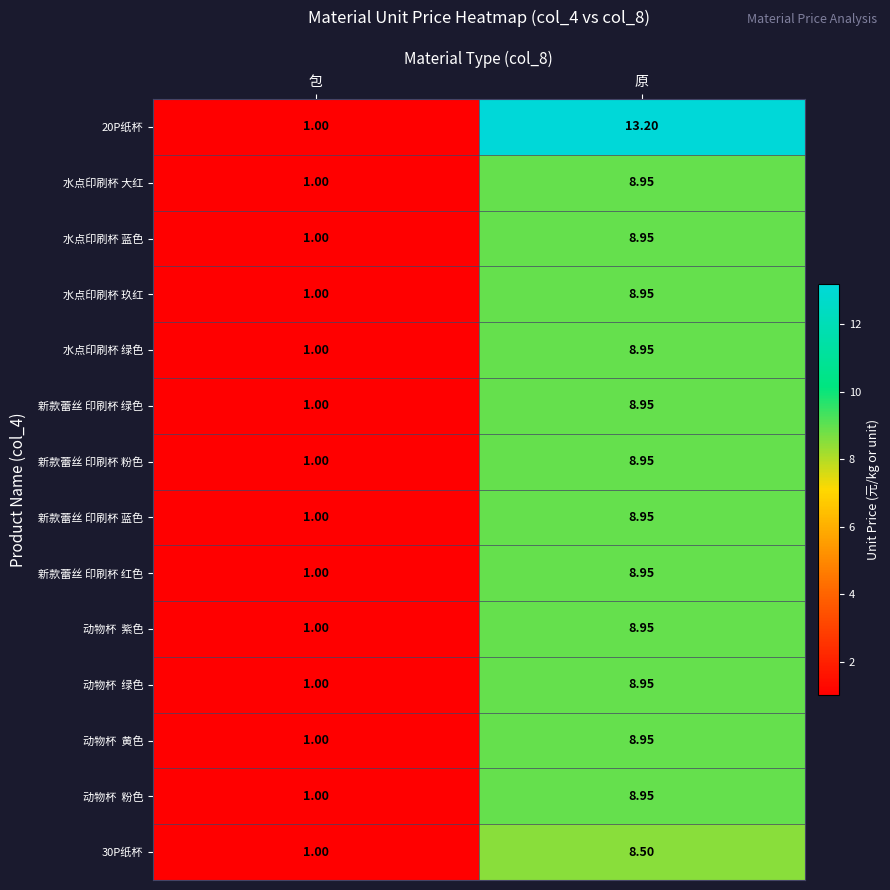

At which label does 新款蕾丝 印刷杯 蓝色 first exceed 8?

原